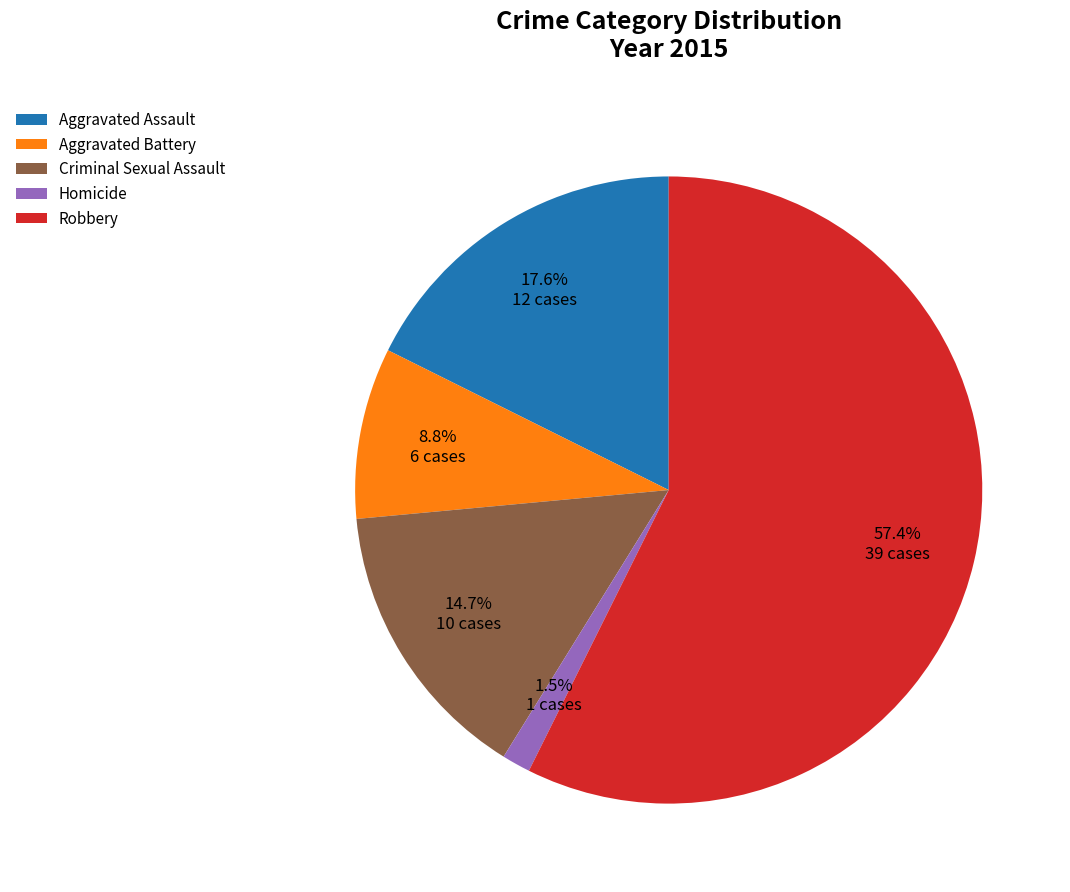

Approximately how many times larger is the value at Criminal Sexual Assault compared to Robbery?

0.3